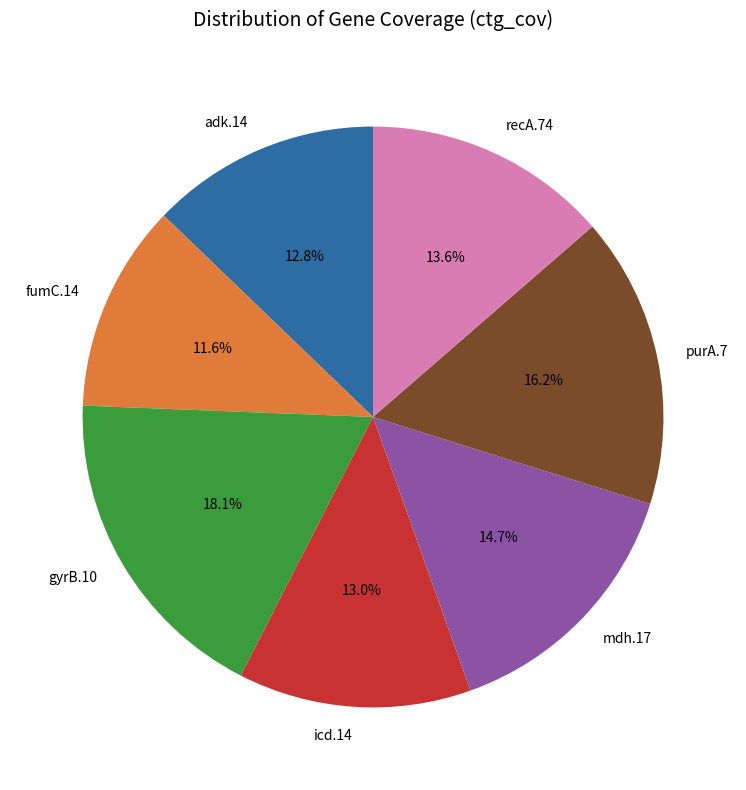

What is the largest slice in the pie chart?

gyrB.10